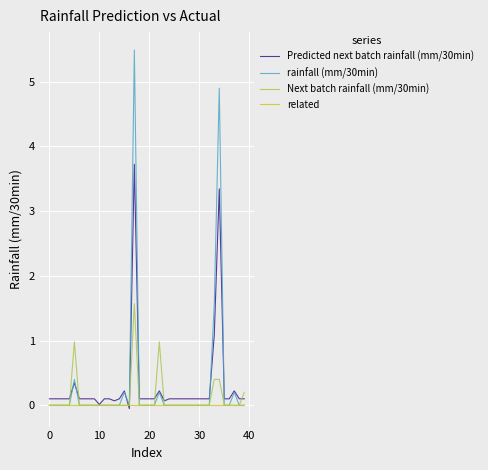

Which series has the widest spread of values?

rainfall (mm/30min)